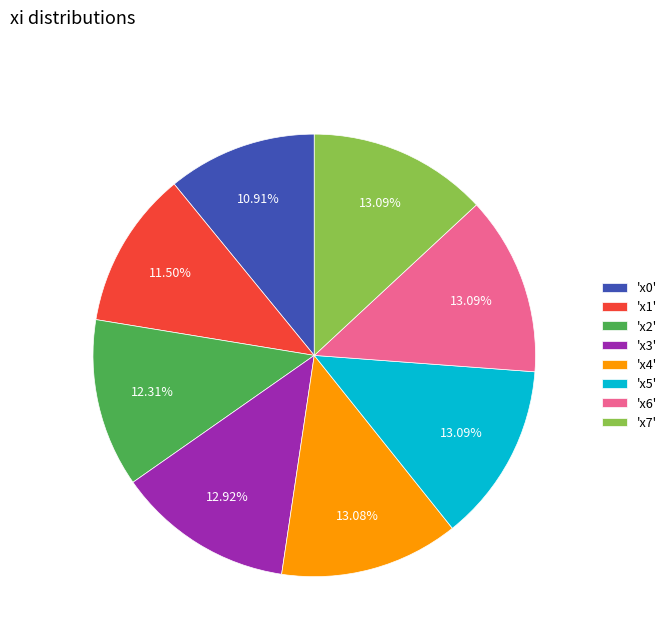

How many segments does this pie chart have?

8